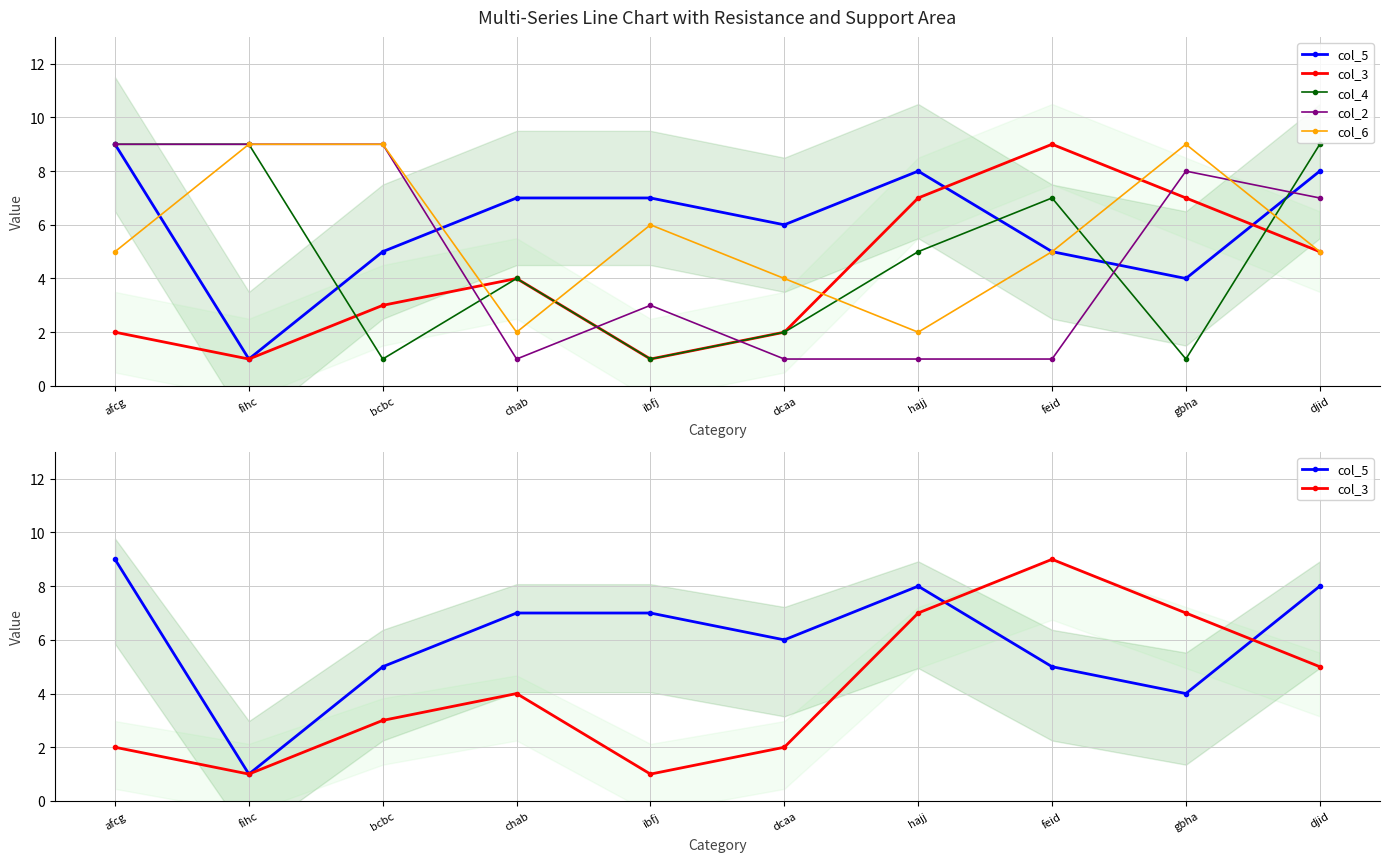

Which series has the largest range (max minus min)?

col_5